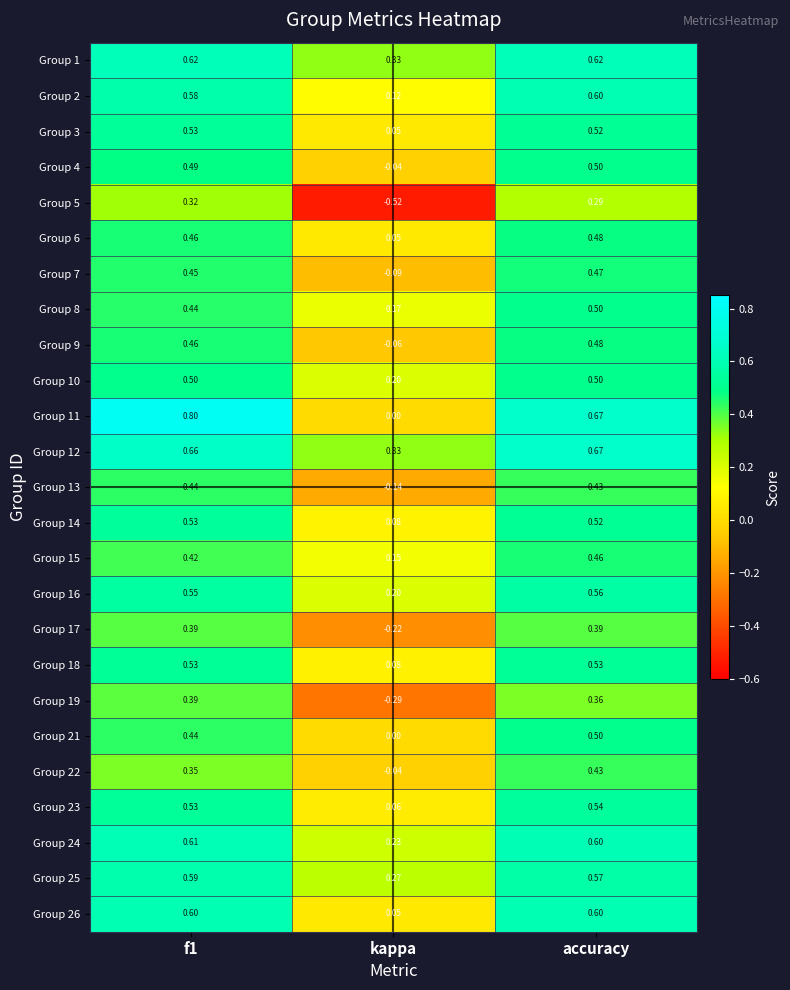

Where is Group 15 nearest to the value 0?

kappa